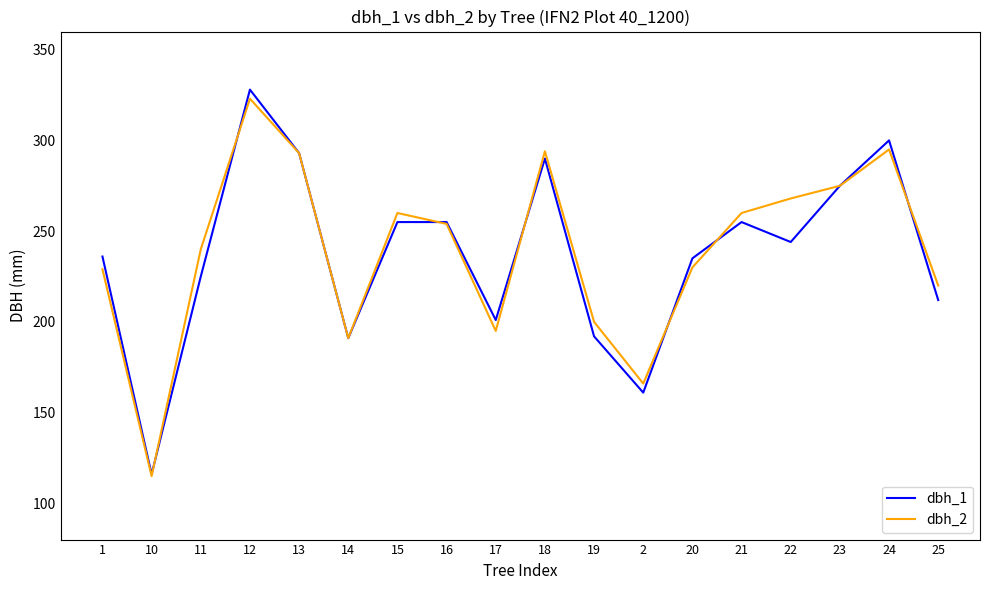

Is the value of dbh_1 at 19 greater than the value of dbh_2 at 15?

No